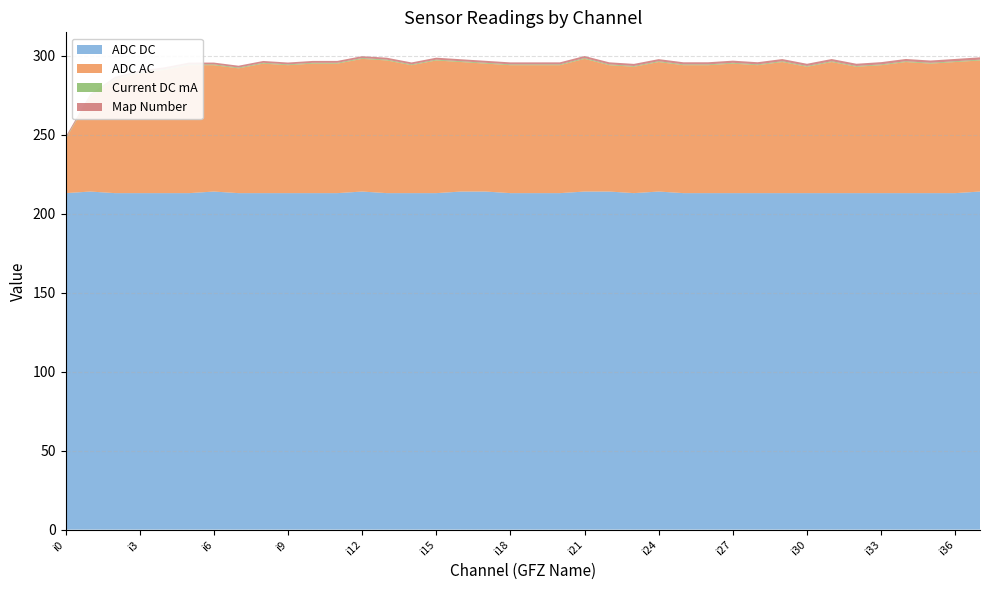

What is the highest value of the ADC DC series?

214.0